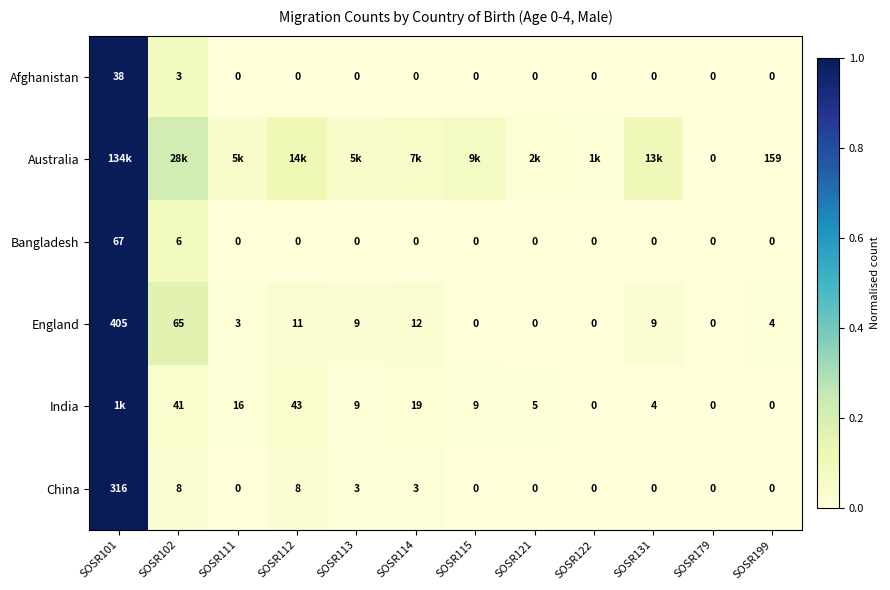

Is the value of India at SOSR102 greater than the value of China at SOSR102?

Yes